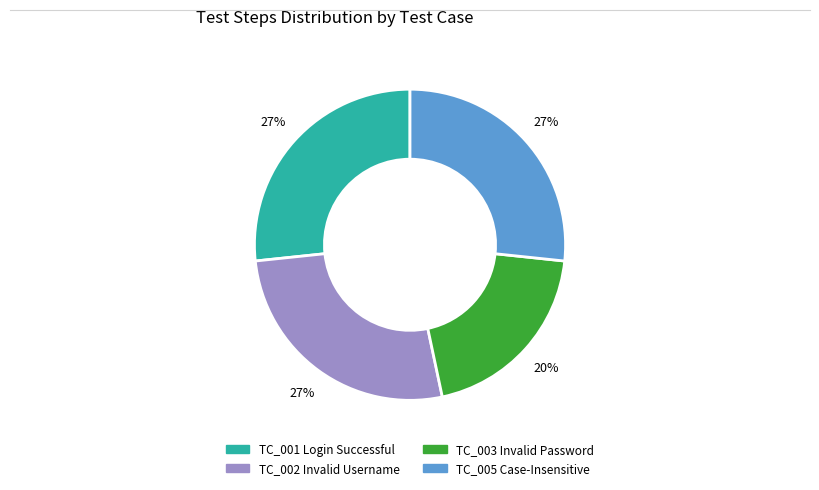

Is TC_003 Invalid Password the majority of the pie?

No